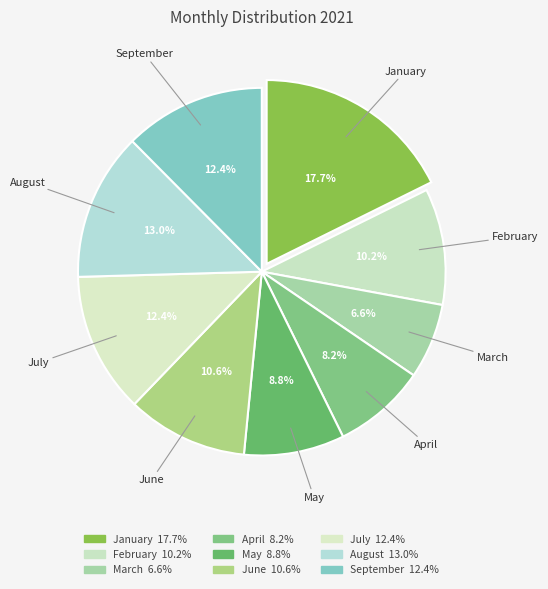

True or false: April accounts for 8% of the total.

True